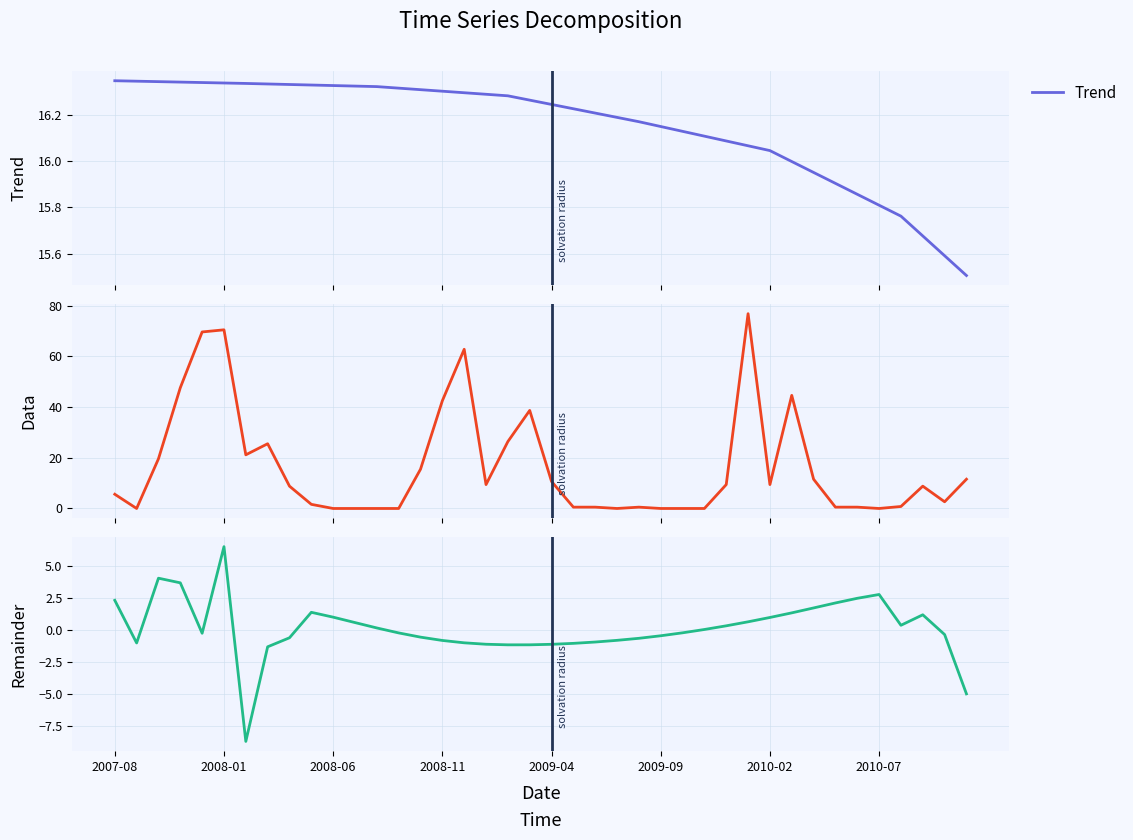

What is the difference between the Data values at 28 and 32?

2.1